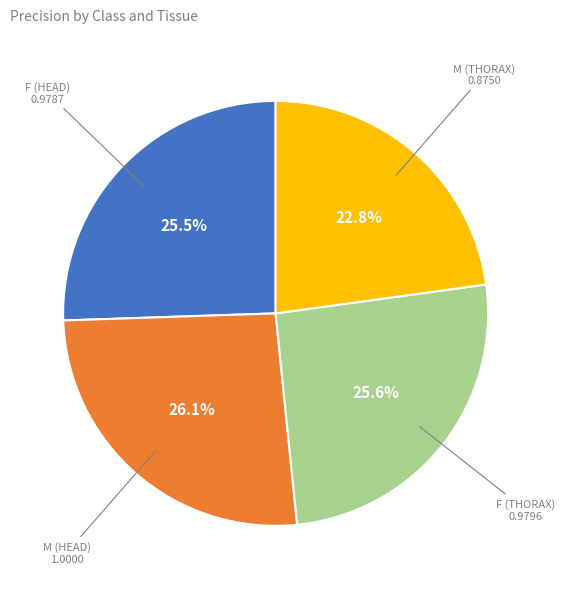

Is there any slice that represents more than half of the pie?

No